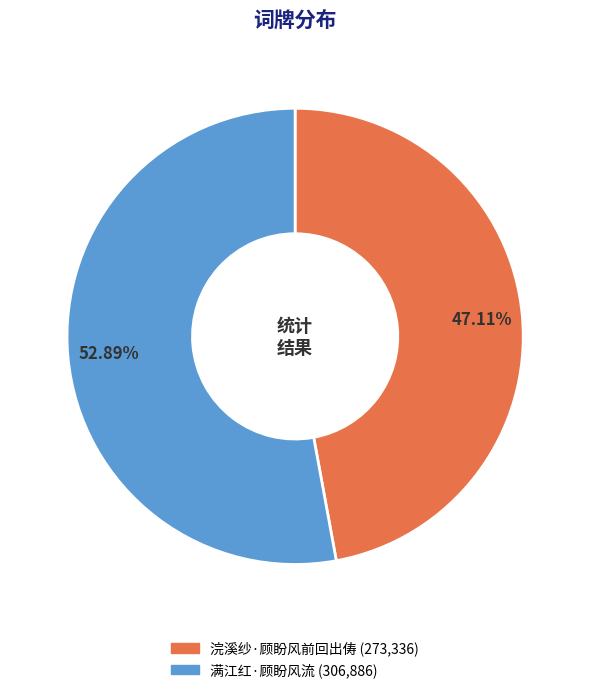

Between 满江红·顾盼风流 and 浣溪纱·顾盼风前回出俦, which is larger?

满江红·顾盼风流